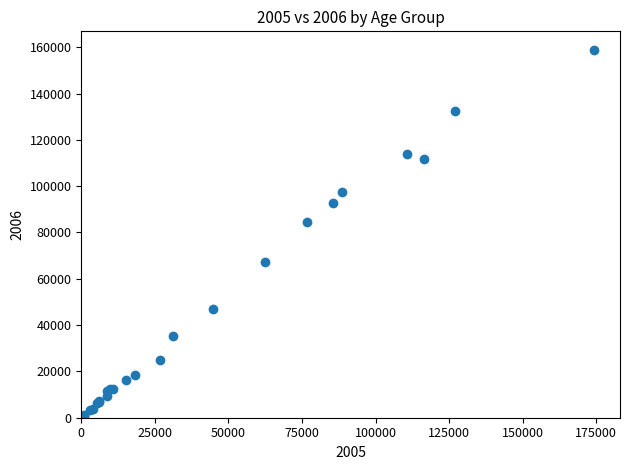

What Y value in the scatter plot is closest to 79940?

84403